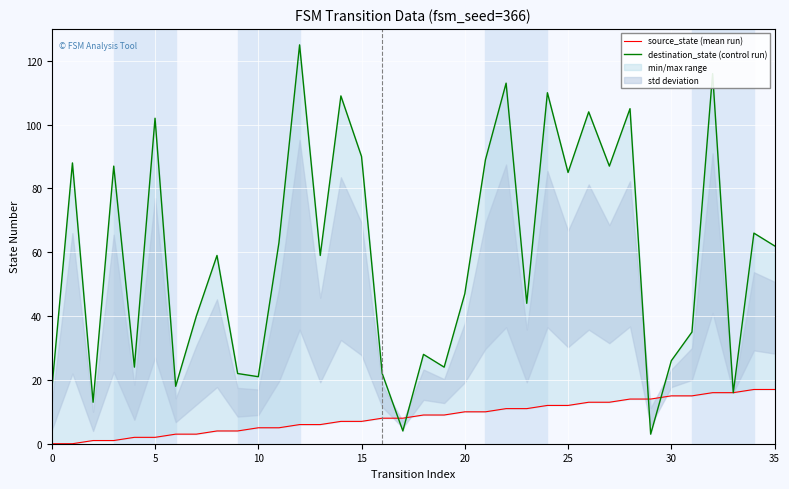

True or false: source_state (mean run) has a value of 5 at 22.

False